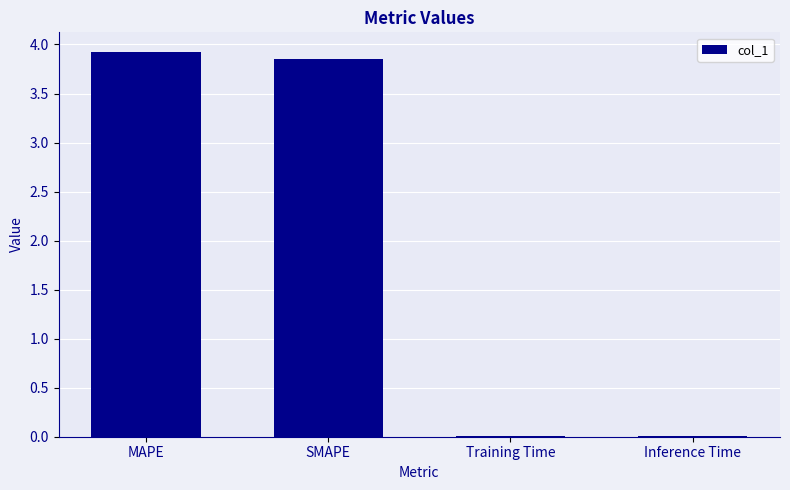

What is the average value?

2.0